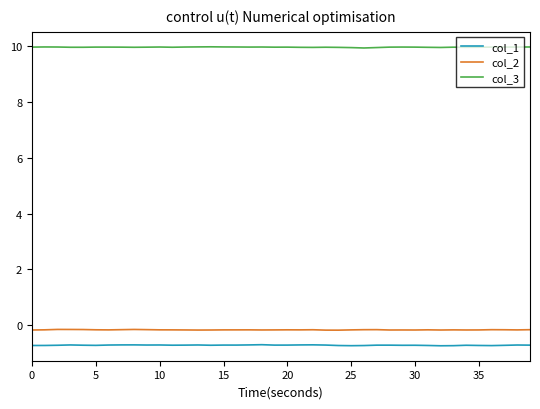

What is the maximum value shown in the chart?

10.0